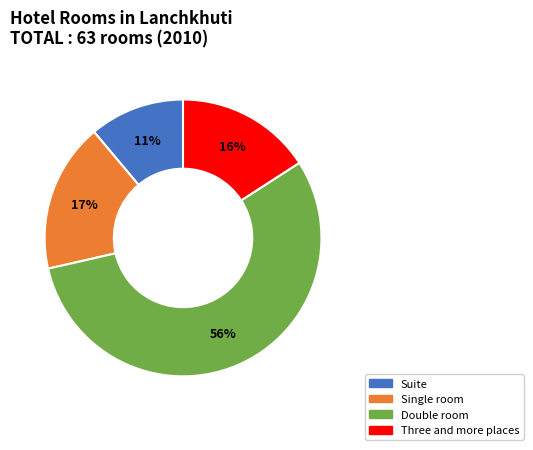

Approximately how many times larger is the value at Single room compared to Double room?

0.3